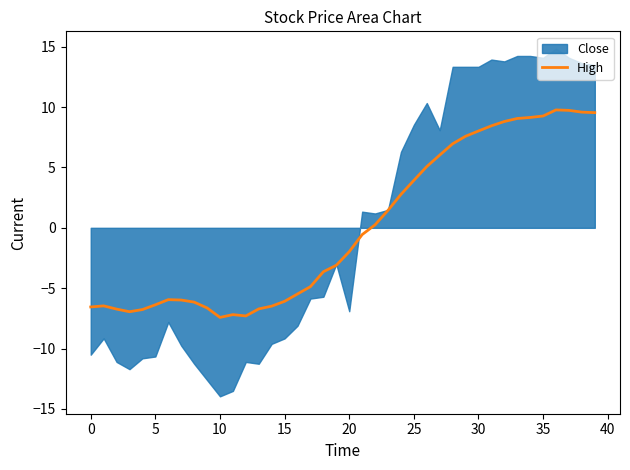

How many interior local peaks (higher than both neighbors) does the data have?

4